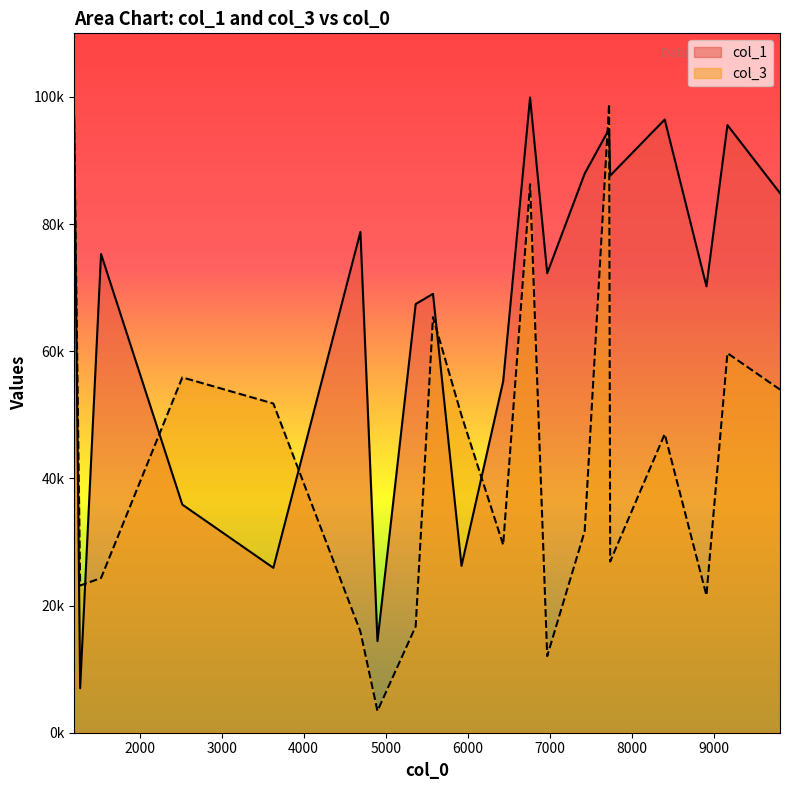

Where do col_1 and col_3 first cross each other?

0 and 1